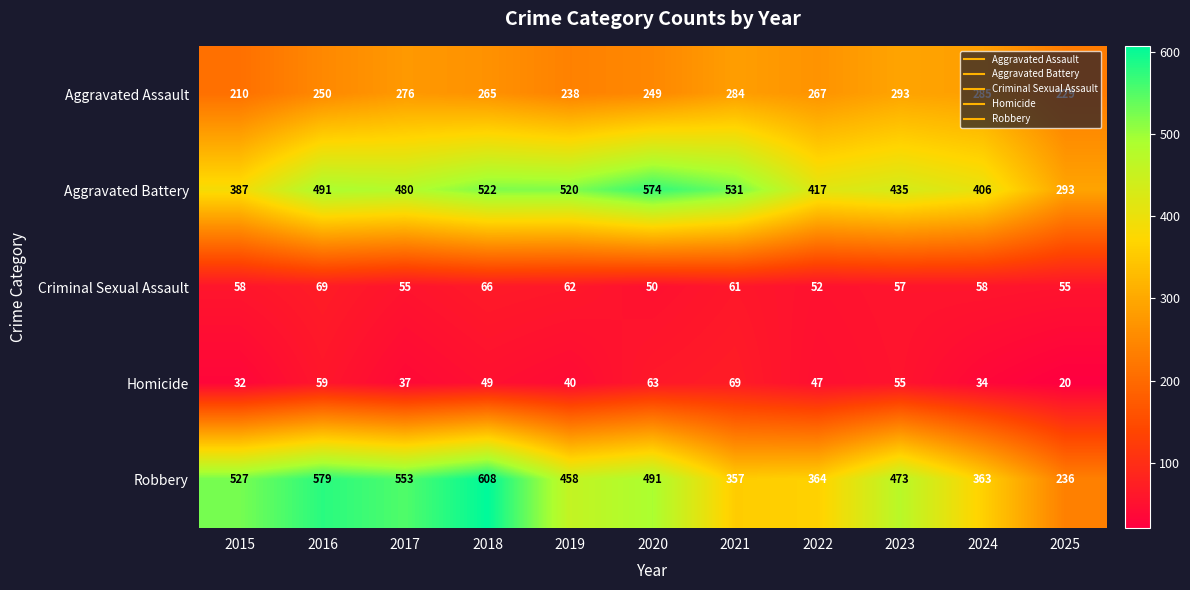

How many categories are shown in the chart?

11